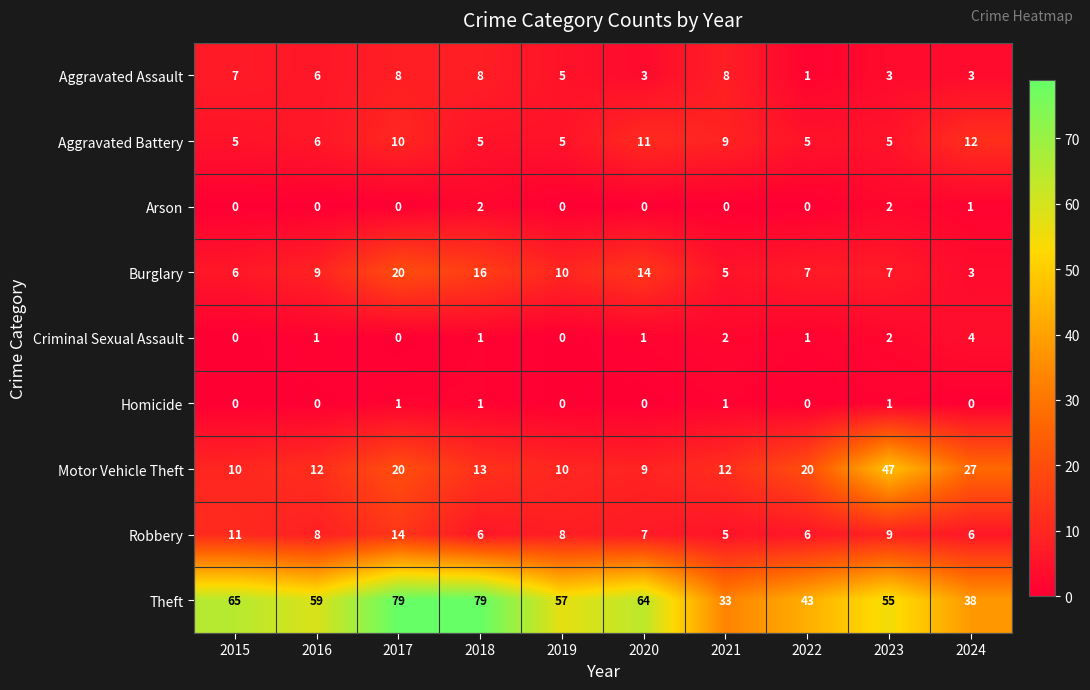

Between 2023 and 2024, which series saw the biggest shift?

Motor Vehicle Theft